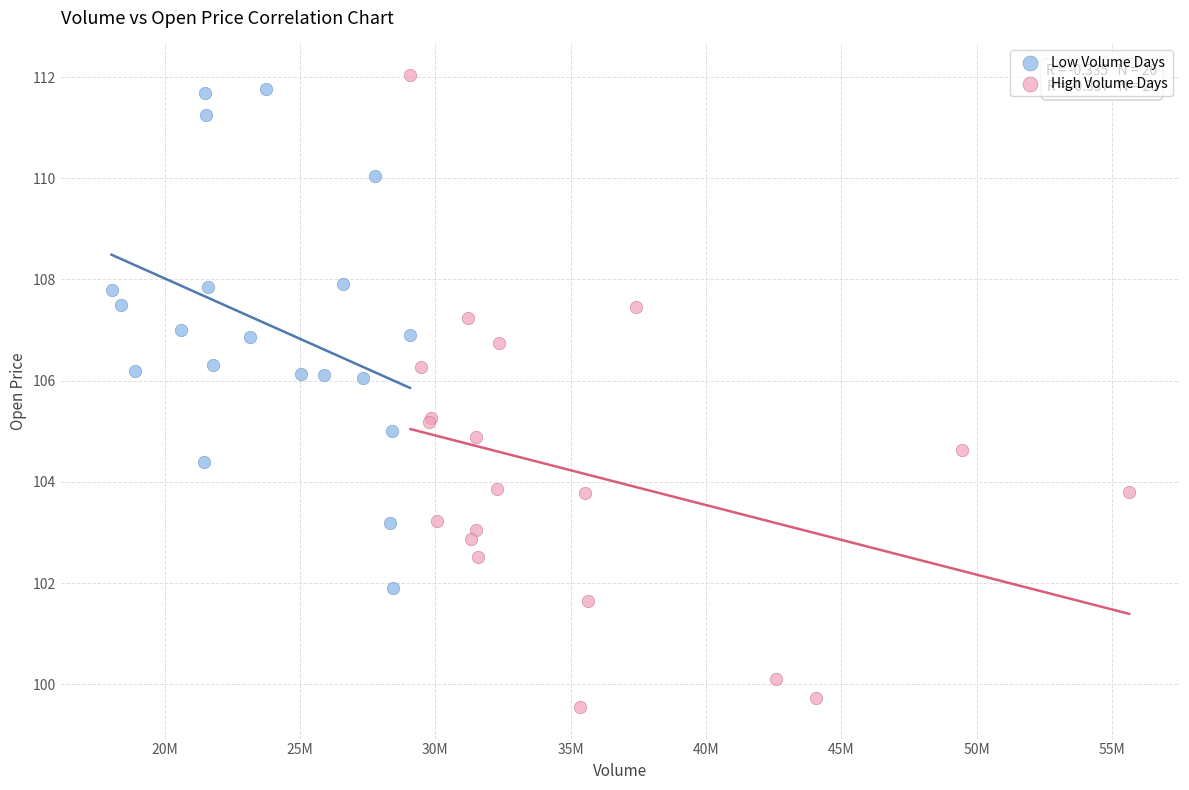

Which series contains the lowest Y value?

High Volume Days